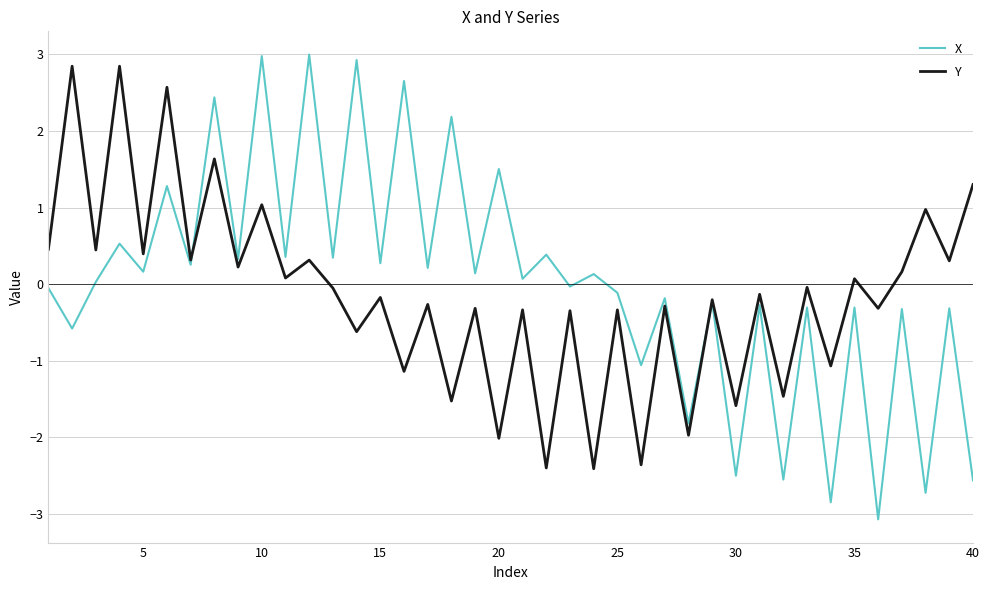

What is the sum of all Y values?

-5.4